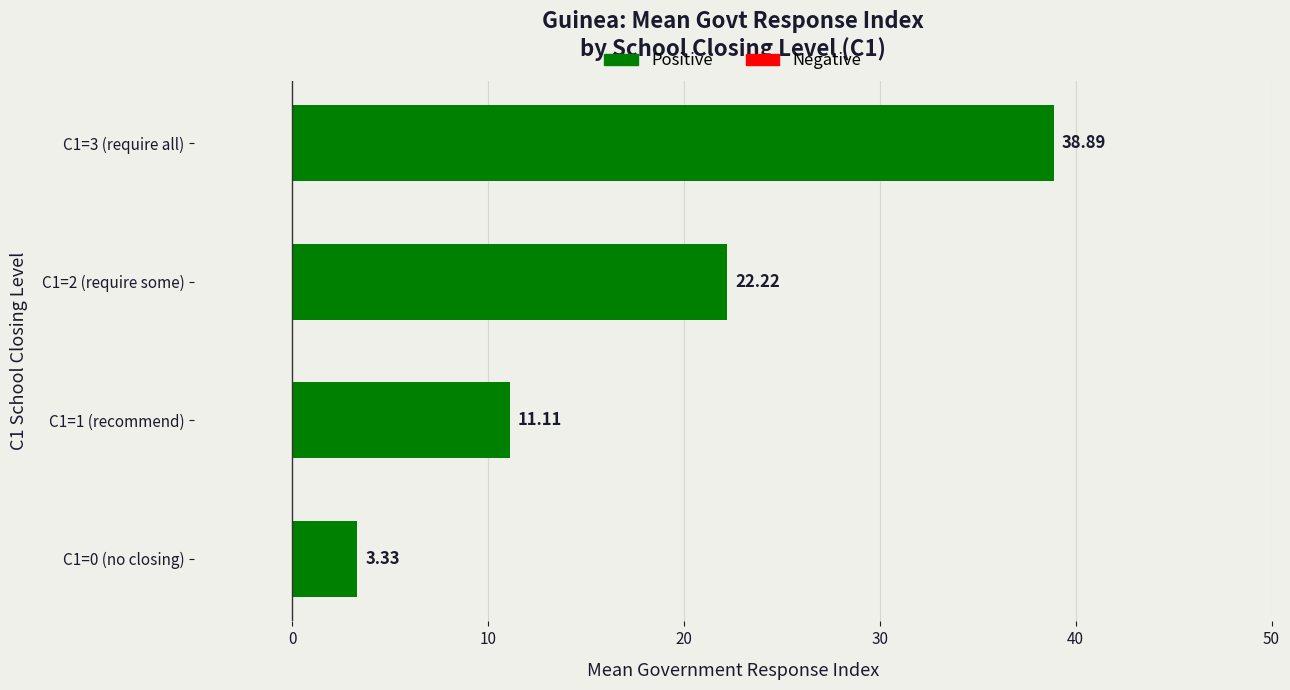

What is the difference between the maximum and second lowest values?

27.8